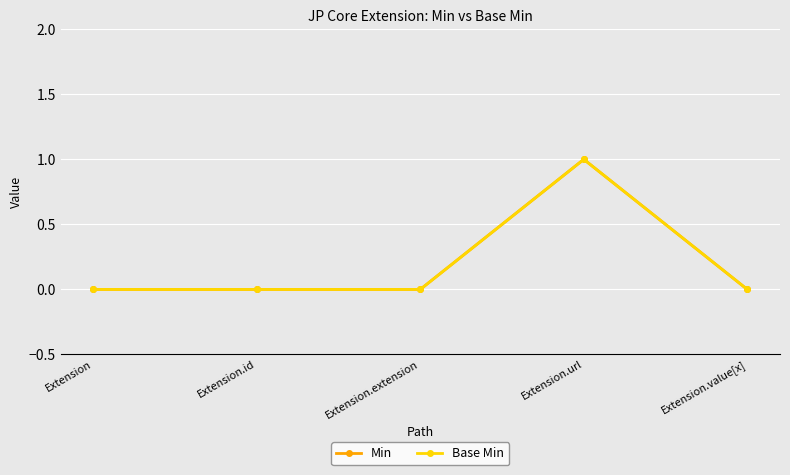

Does the chart have visible grid lines?

Yes